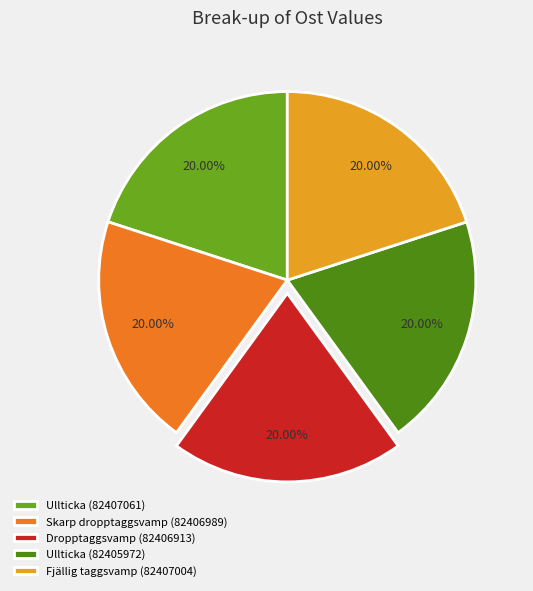

How many slices are in this pie chart?

5